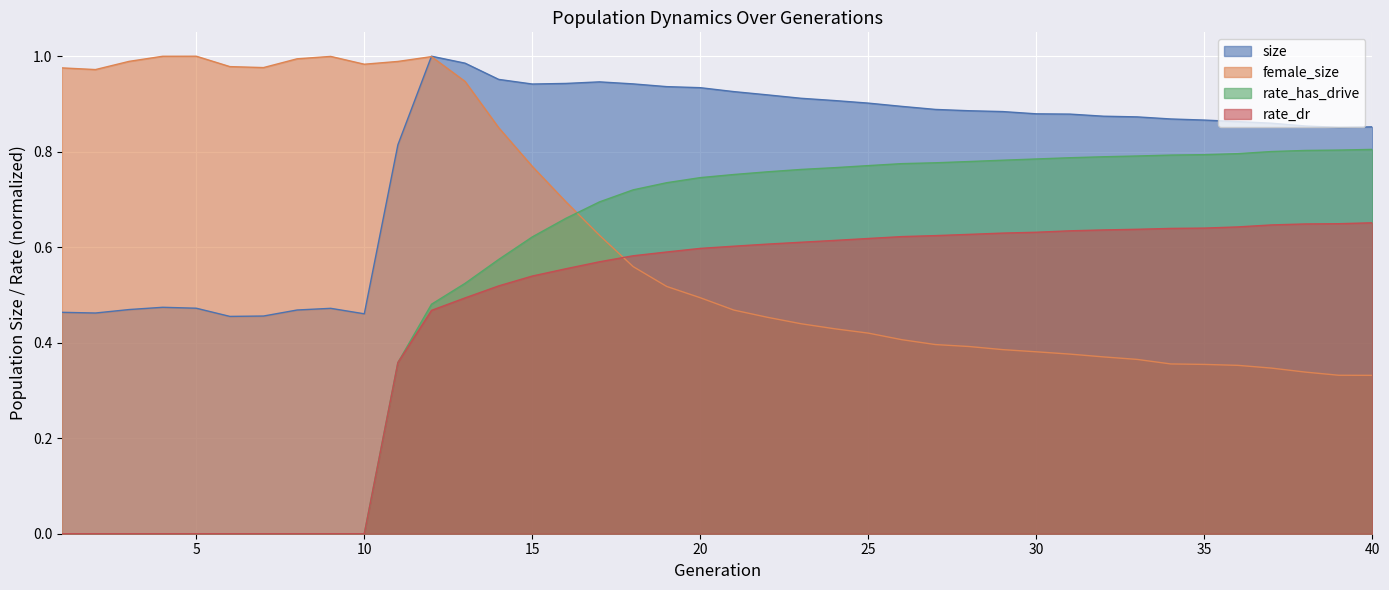

What is the lowest value of the size series?

0.5